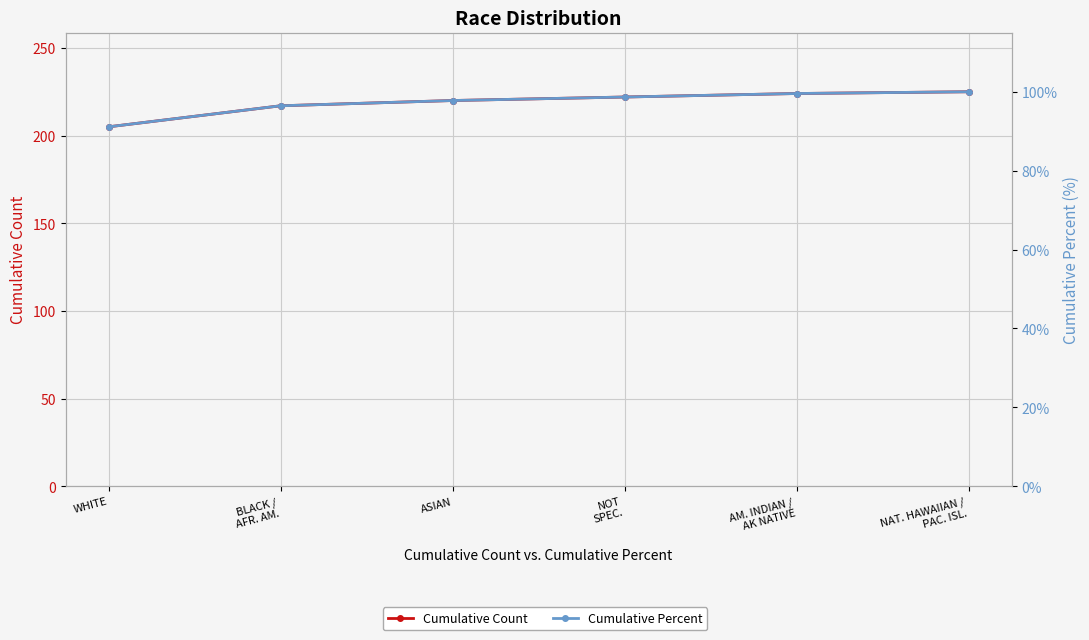

Is it true that Cumulative Percent equals 91.1 at WHITE?

True